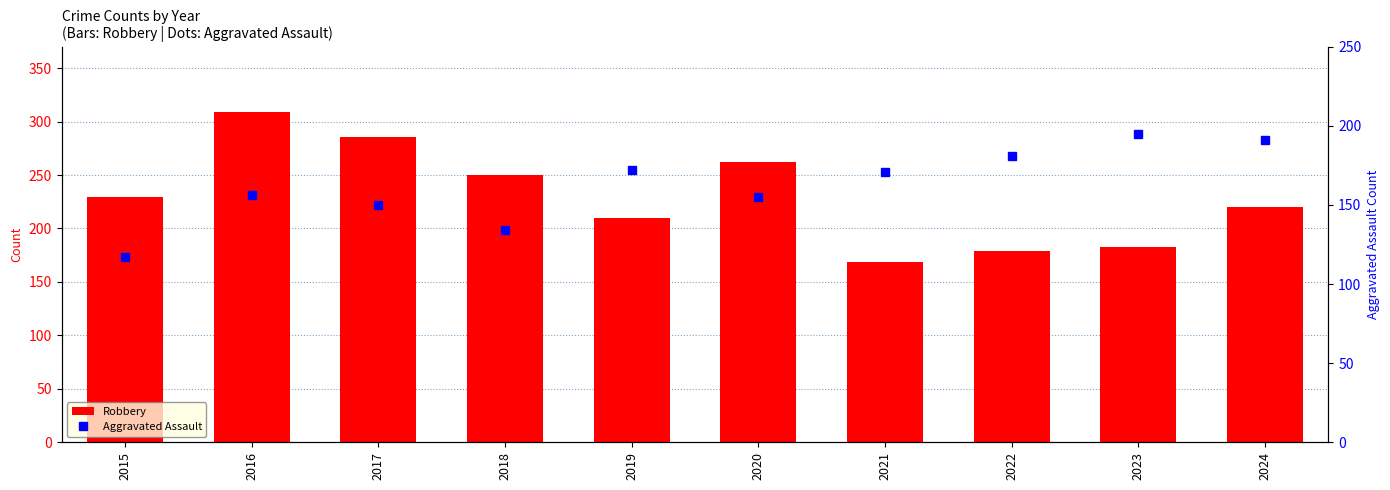

Where does the Aggravated Assault series first go above 171?

2019